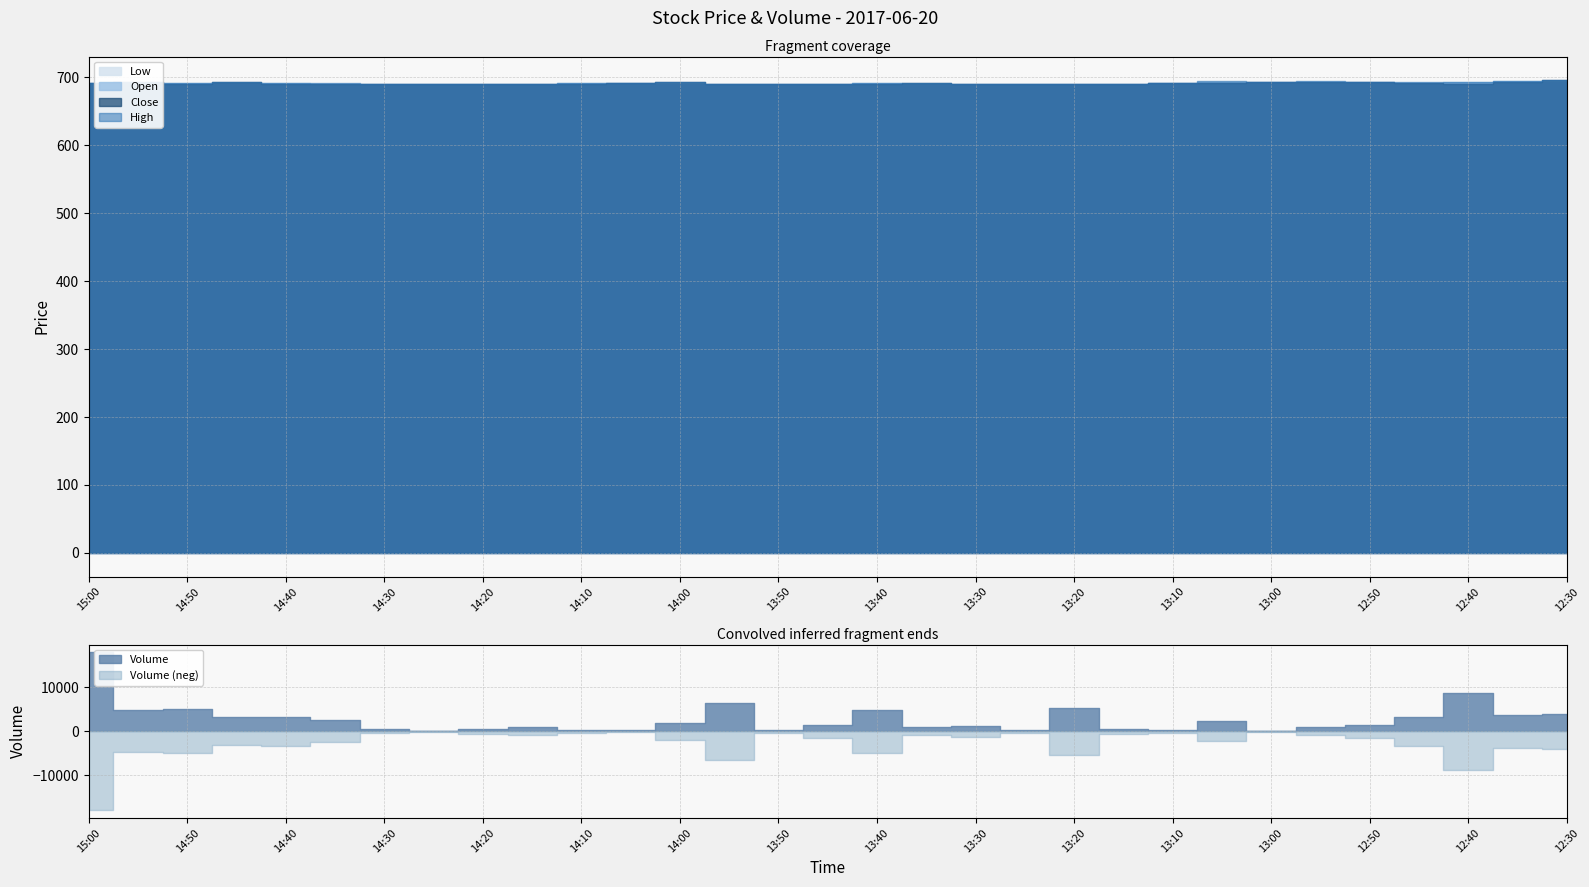

At 13:35, list the series in order from smallest to largest.

Open, Low, Close, High